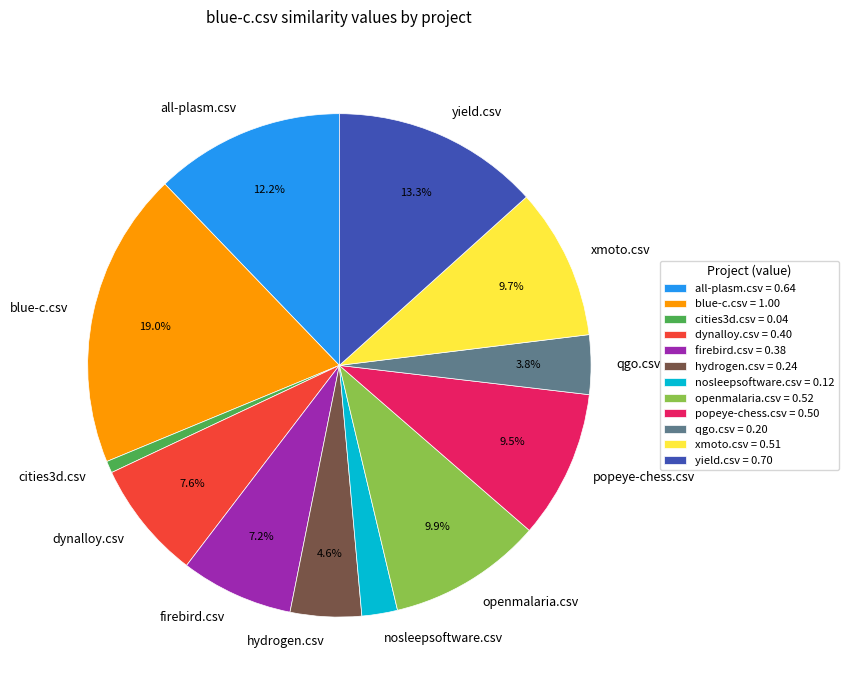

Does hydrogen.csv account for over 50% of the chart?

No